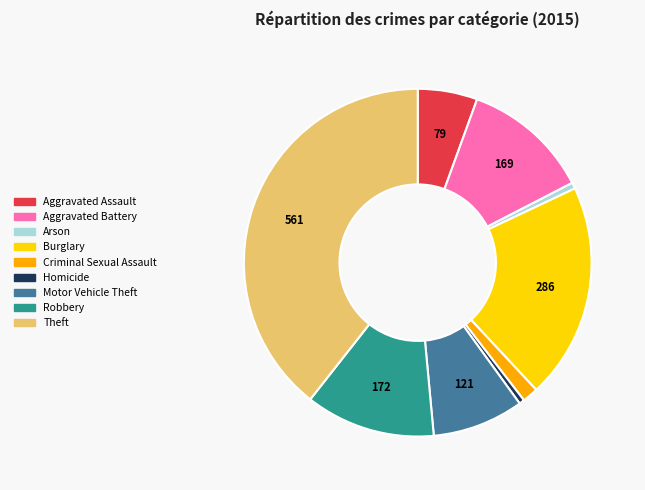

Is the sum of Aggravated Battery and Homicide greater than half?

No